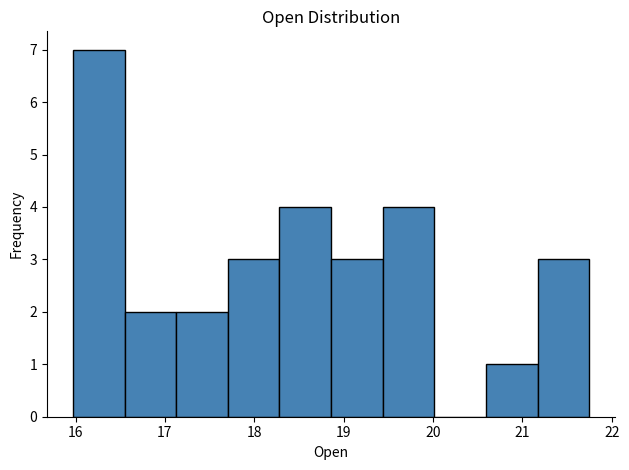

Reading left to right, list every bar in this chart as the range it spans on the x-axis followed by its height. Neither the bar edges nor the heights are printed on the chart, so give them approximately, as read against the axes.

16.0 to 16.5: 7
16.5 to 17.1: 2
17.1 to 17.7: 2
17.7 to 18.3: 3
18.3 to 18.9: 4
18.9 to 19.4: 3
19.4 to 20.0: 4
20.0 to 20.6: 0
20.6 to 21.2: 1
21.2 to 21.8: 3